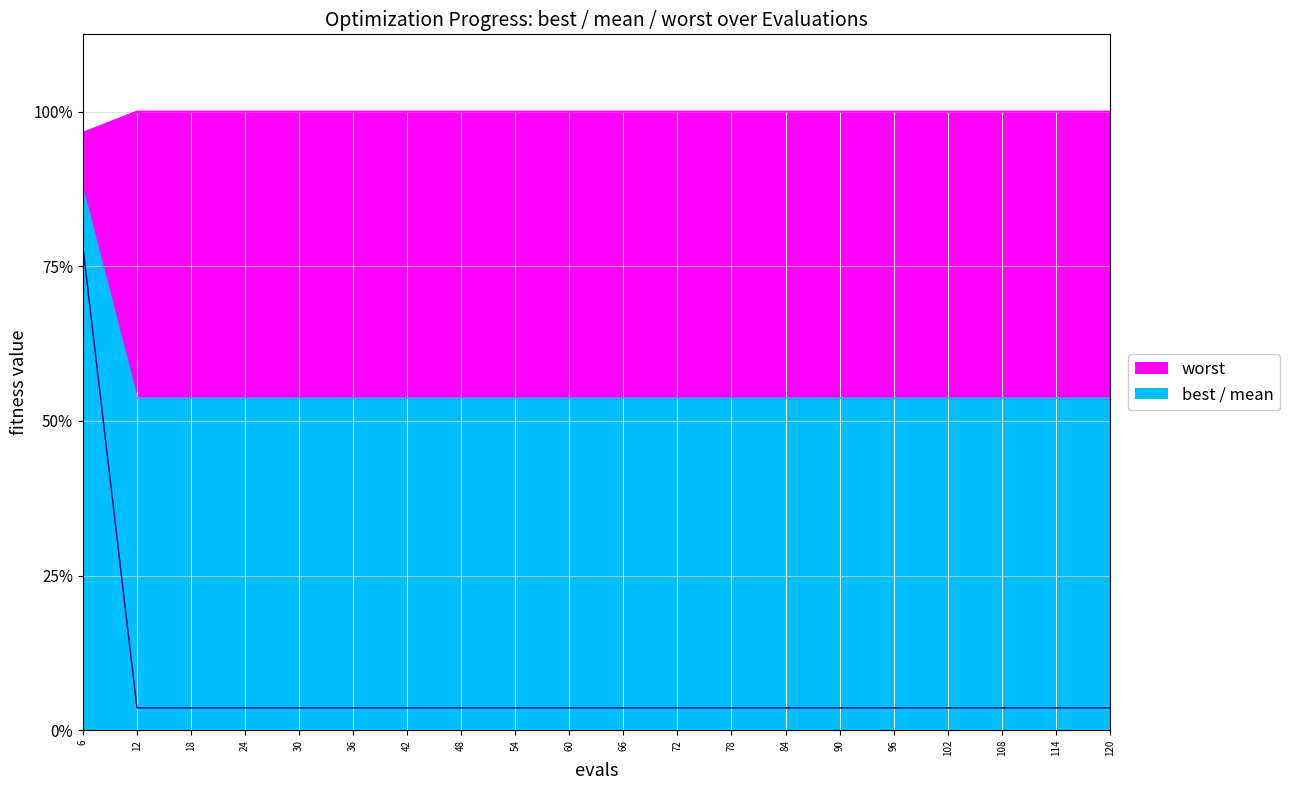

What is the spread (max minus min) of values at 84?

3.9